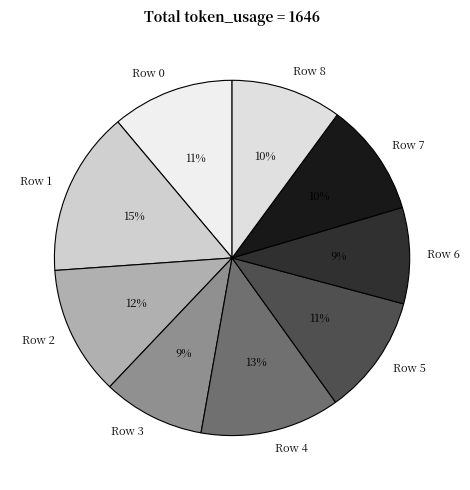

How many slices are in this pie chart?

9